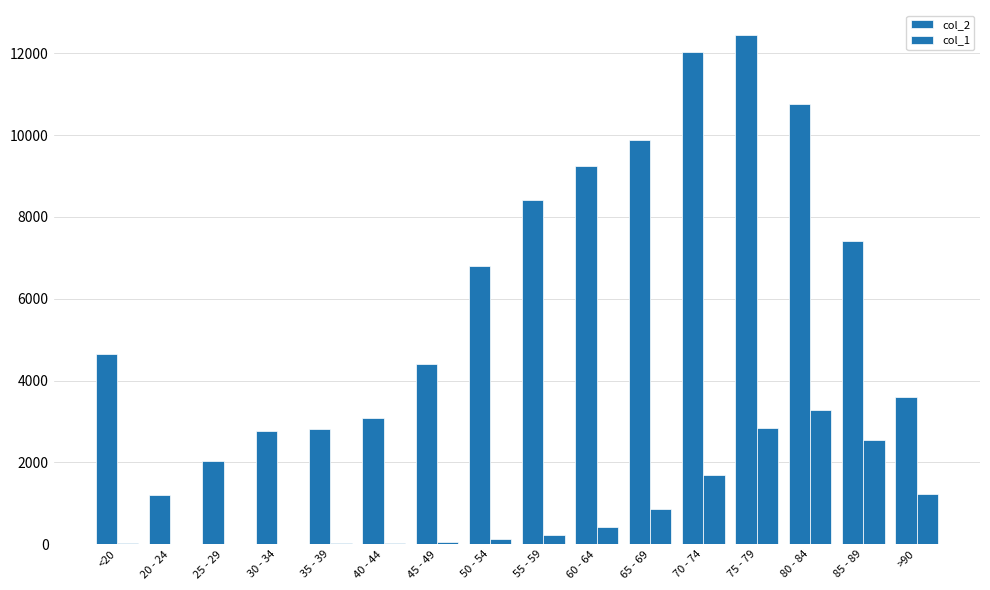

What is the approximate value of col_2 at 30 - 34, to the nearest 50?

2750